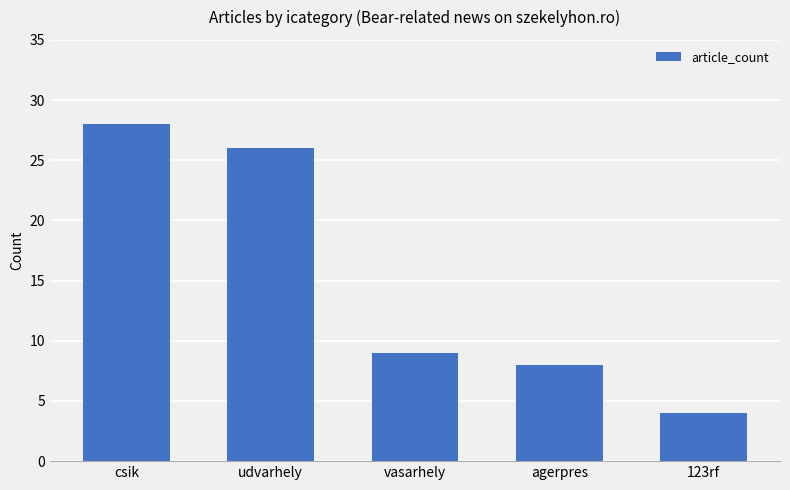

Approximately how many times larger is the value at csik compared to vasarhely?

3.1